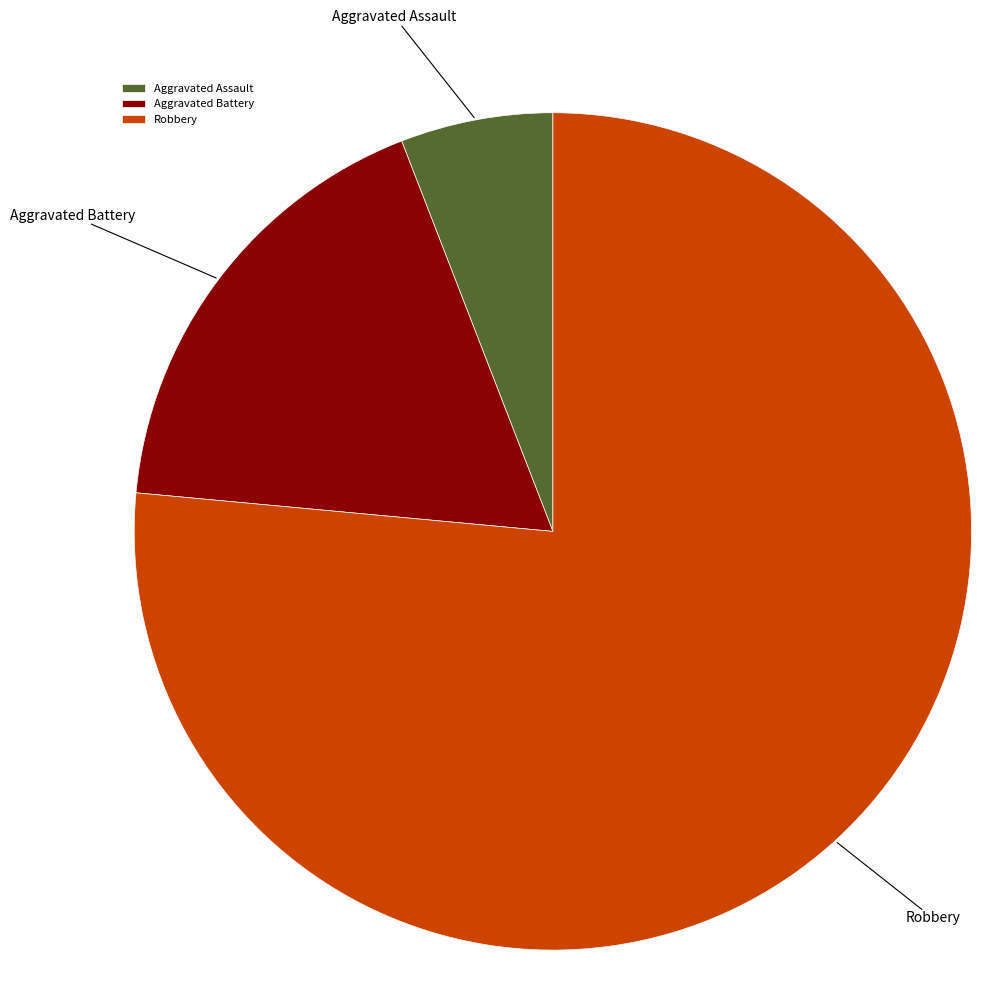

Which slice is the smallest?

Aggravated Assault